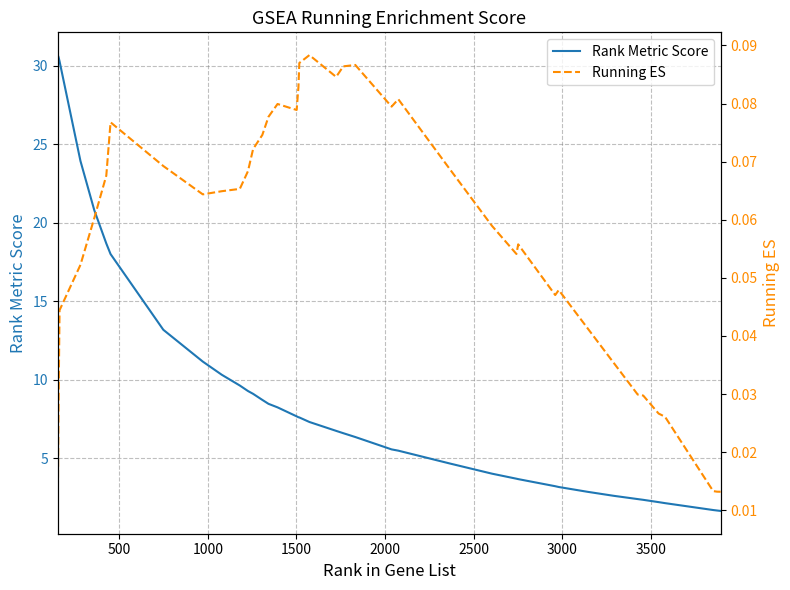

List the series in order of their overall mean, highest first.

Rank Metric Score, Running ES